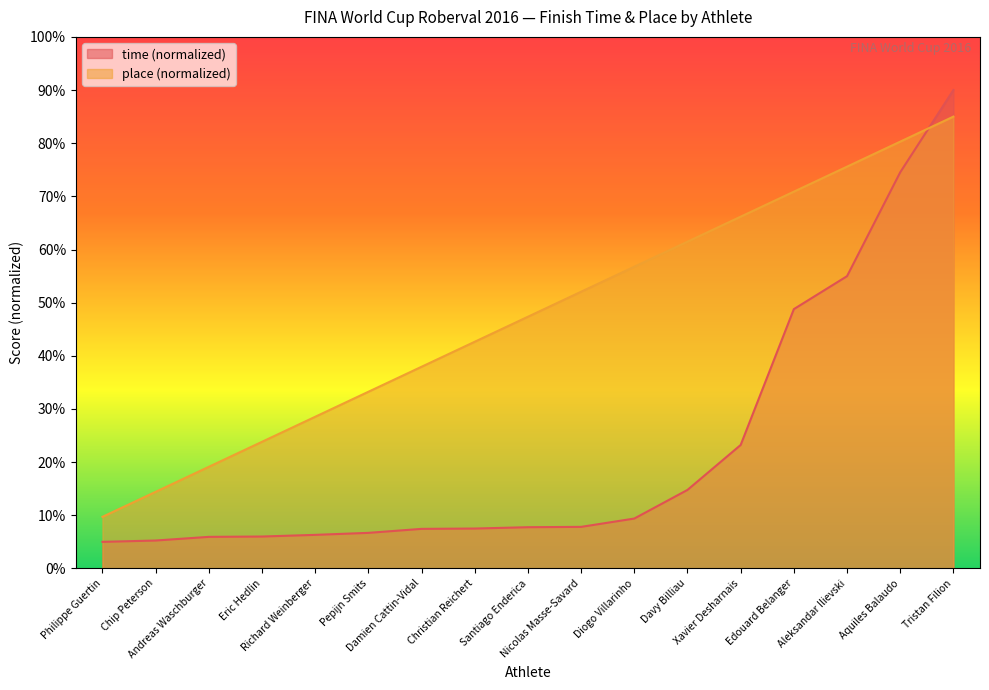

Rank the series by their maximum value, from highest to lowest.

time (normalized), place (normalized)